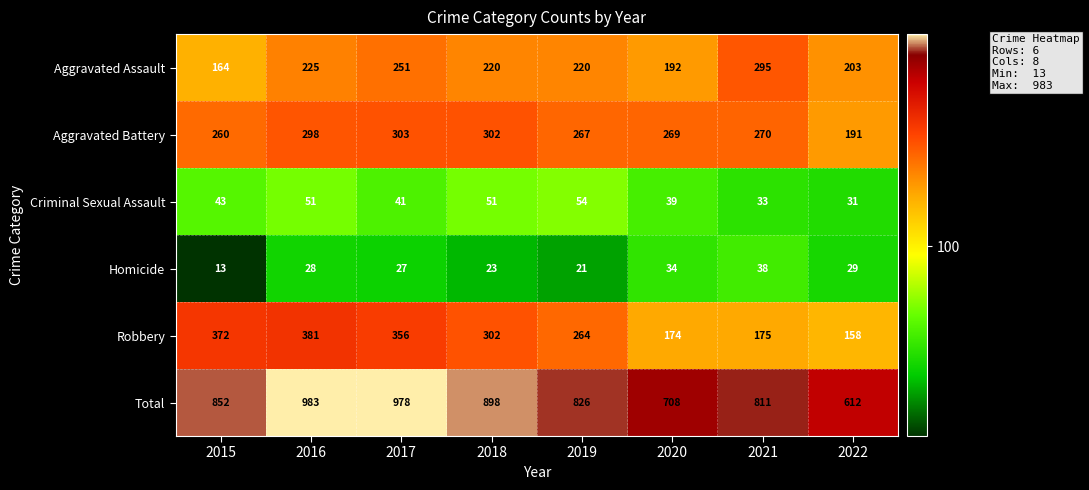

Rank the series by their maximum value, from lowest to highest.

Homicide, Criminal Sexual Assault, Aggravated Assault, Aggravated Battery, Robbery, Total